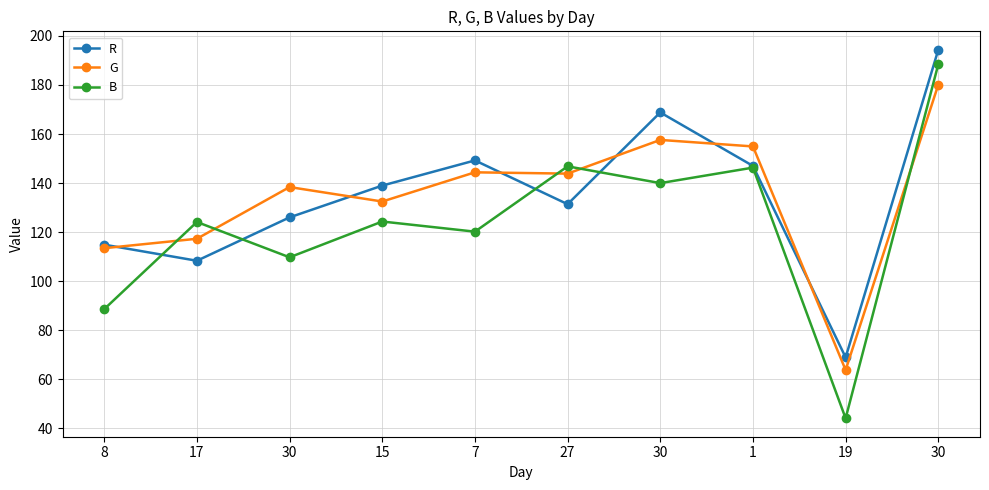

True or false: G has more than 1 points higher than both neighbors.

True